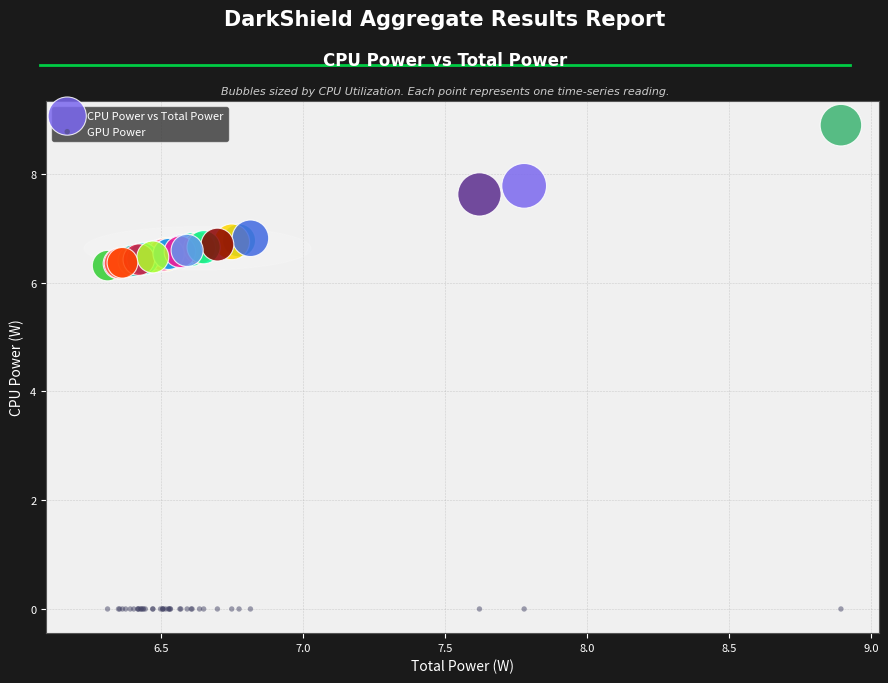

Which series reaches the maximum Y coordinate?

CPU Power vs Total Power